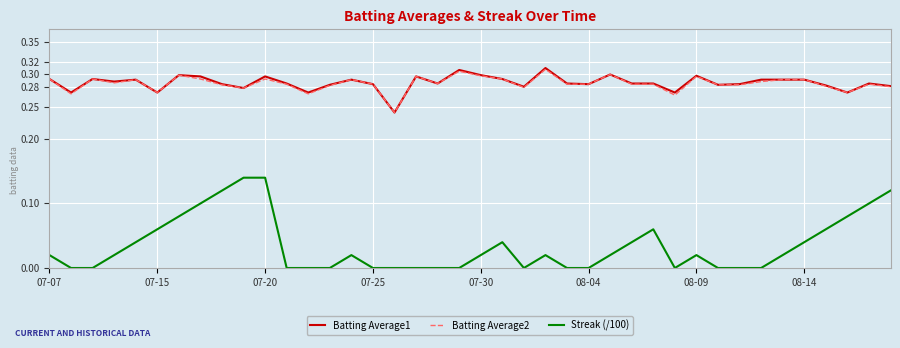

True or false: Batting Average1 and Streak (/100) intersect in this chart.

False